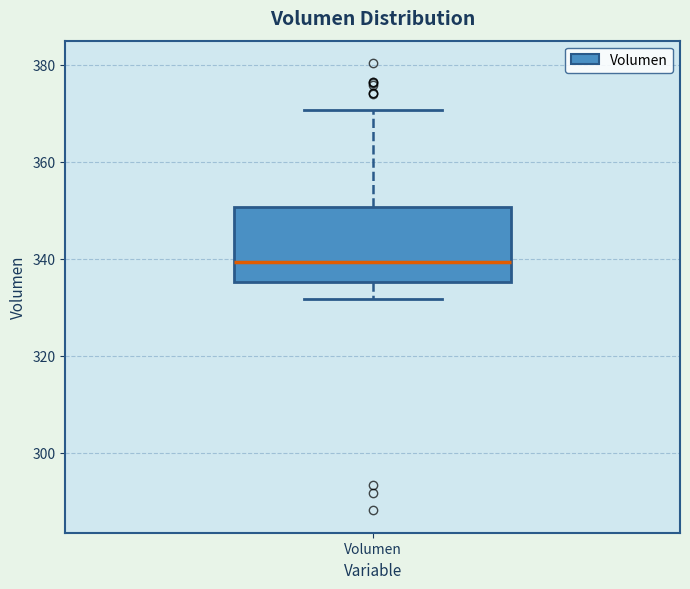

Read this box plot against the y-axis: the position of the median line, the range covered by the box, and the ends of both whiskers. The values are not printed on the chart, so give them approximately, as read against the axis.

median 340, box 336 to 350, whiskers 332 to 370